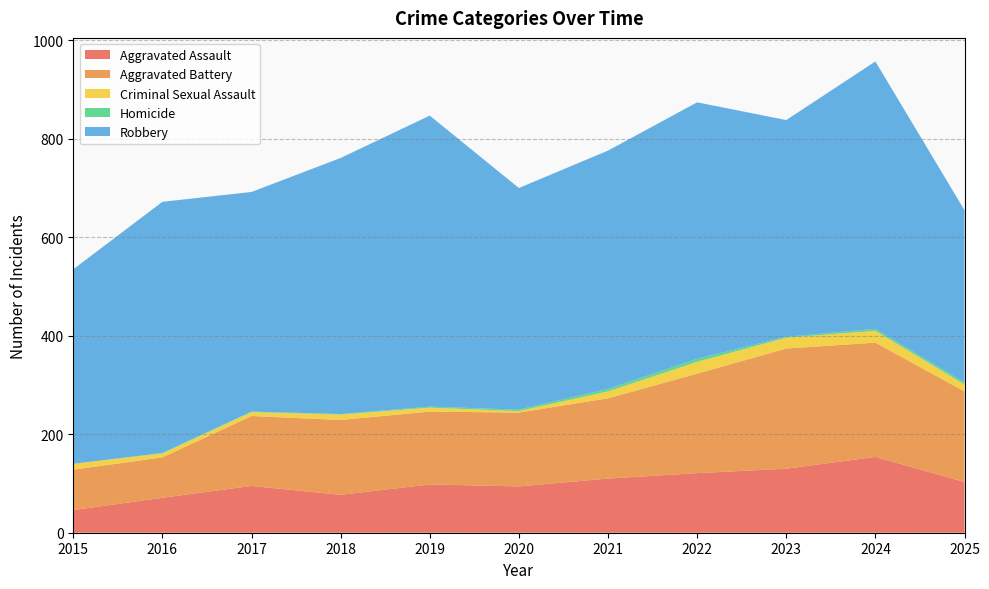

Reading left to right, extract all data points from this chart.

Aggravated Assault: 46	71	95	77	98	94	110	121	130	154	103
Aggravated Battery: 82	82	142	152	148	150	163	202	244	232	184
Criminal Sexual Assault: 12	8	8	11	8	3	14	24	22	24	14
Homicide: 0	1	1	1	2	3	5	6	2	4	4
Robbery: 395	510	446	520	591	450	484	521	440	543	350